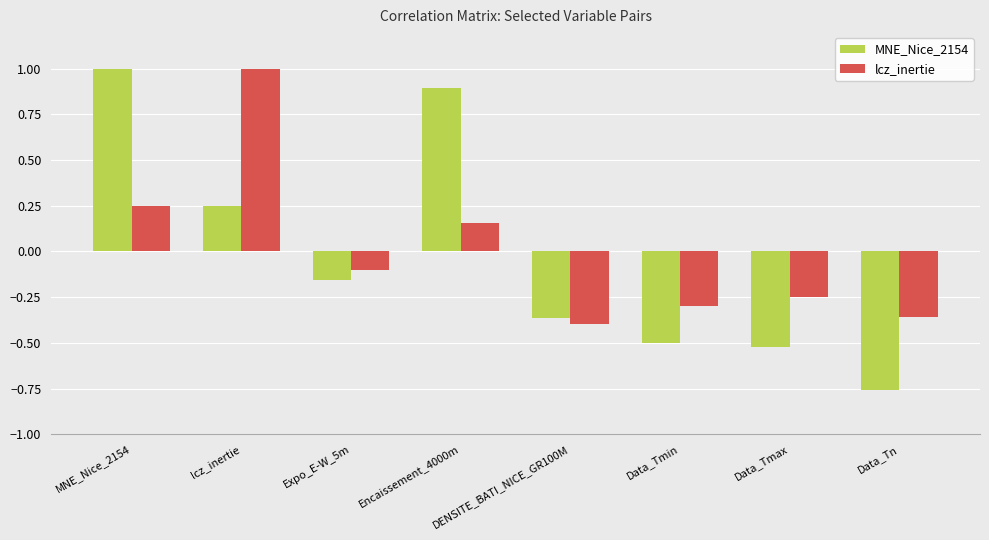

The value of MNE_Nice_2154 at Encaissement_4000m is 1.3. True or false?

False